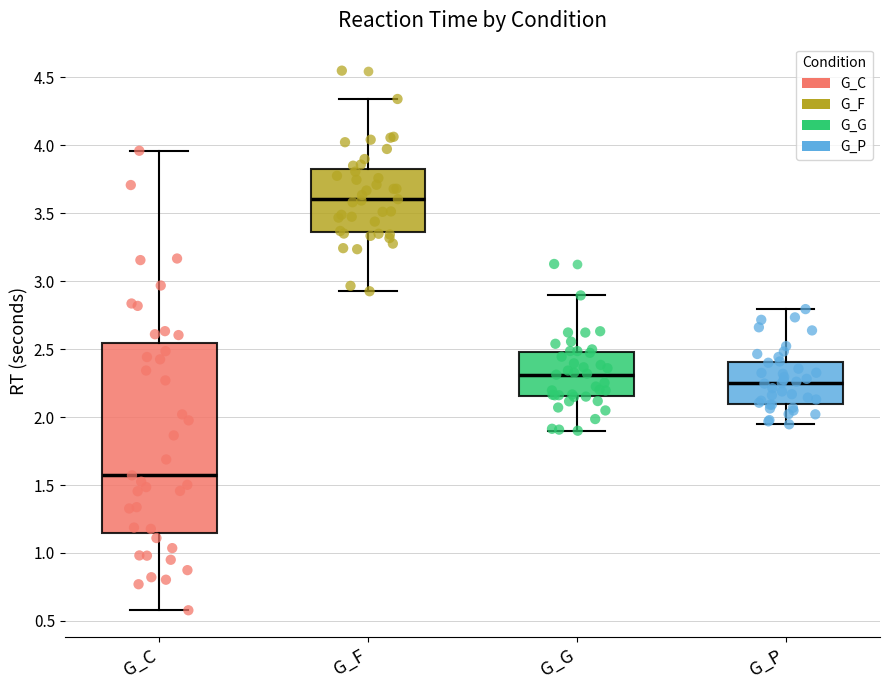

Where does the median line of the box for G_P sit on the y-axis? The values are not printed on the chart, so give them approximately, as read against the axis.

2.25